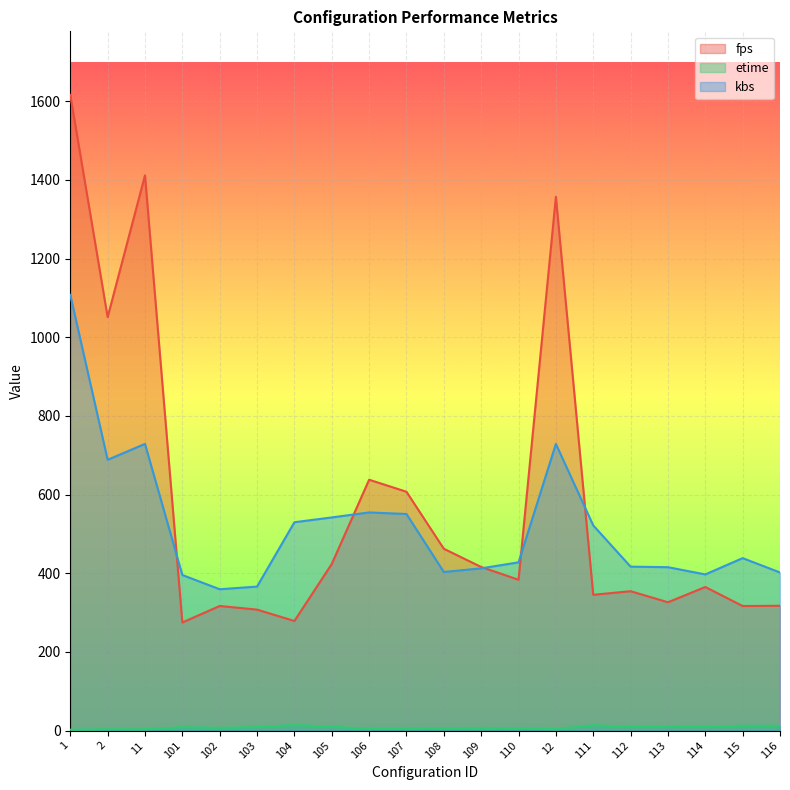

What is the sum of all etime values?

158.2